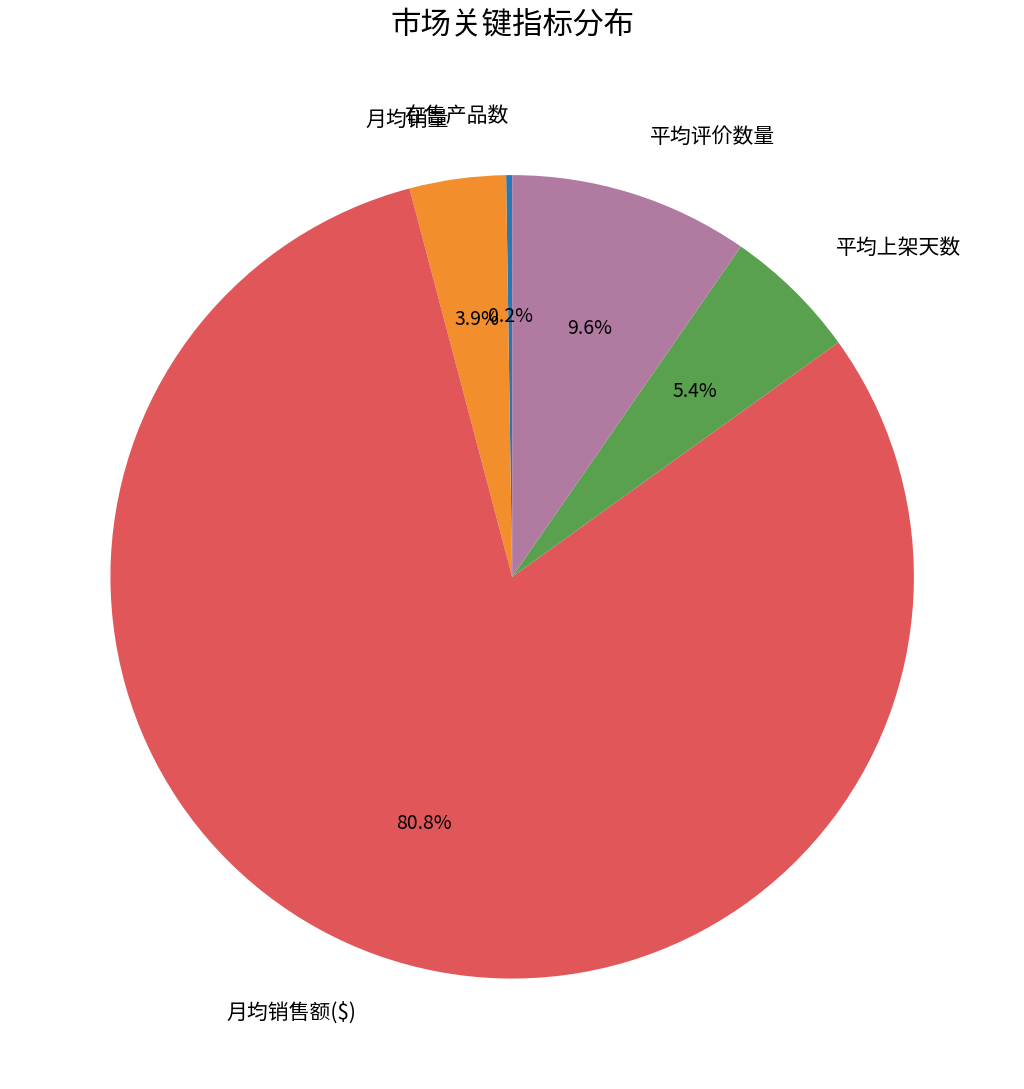

Which category has the biggest portion of the pie?

月均销售额($)